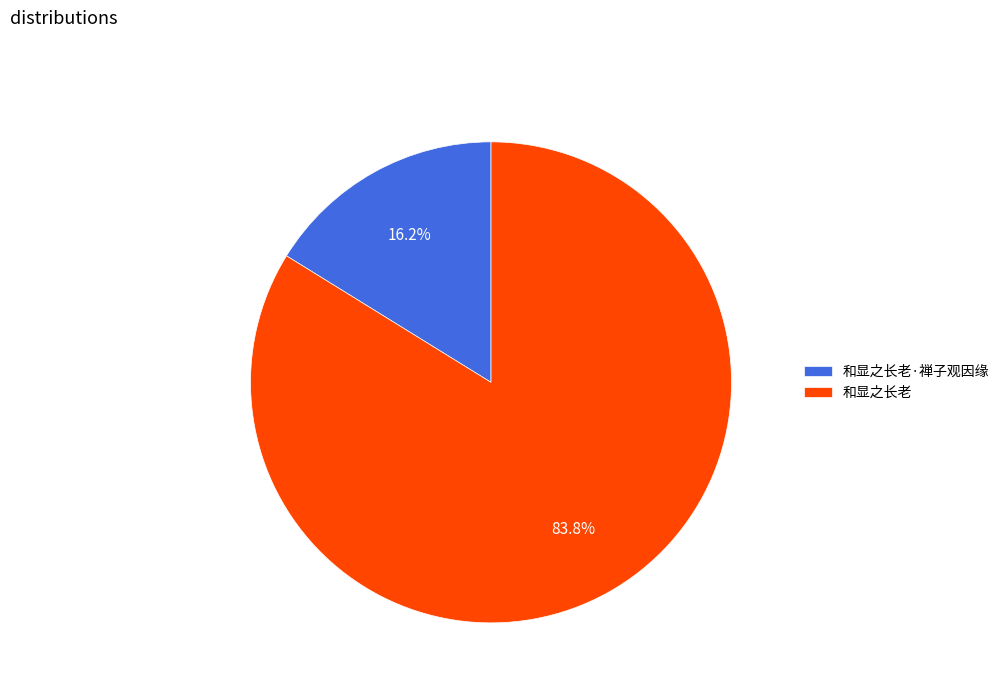

What percentage is the 和显之长老 slice, to the nearest percent?

84%